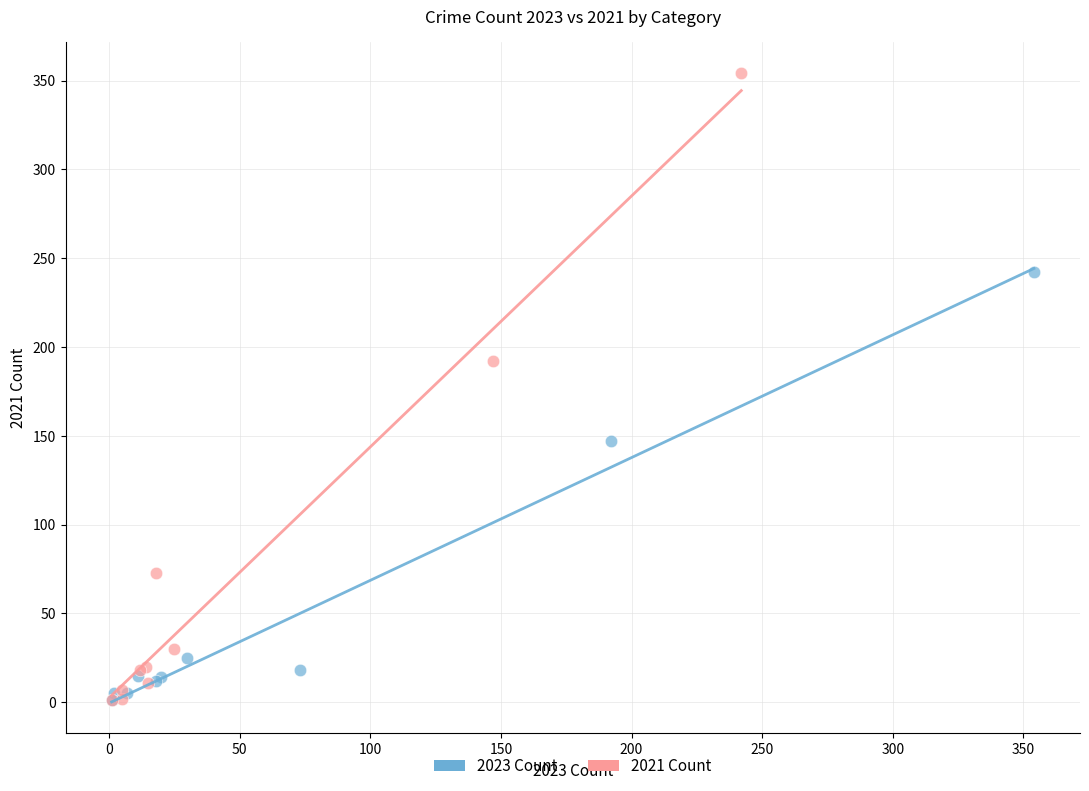

Which series has the widest spread of Y values?

2021 Count